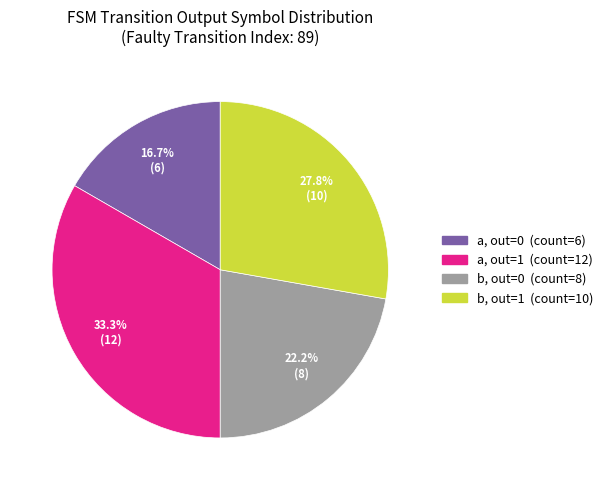

Is there any slice that represents more than half of the pie?

No